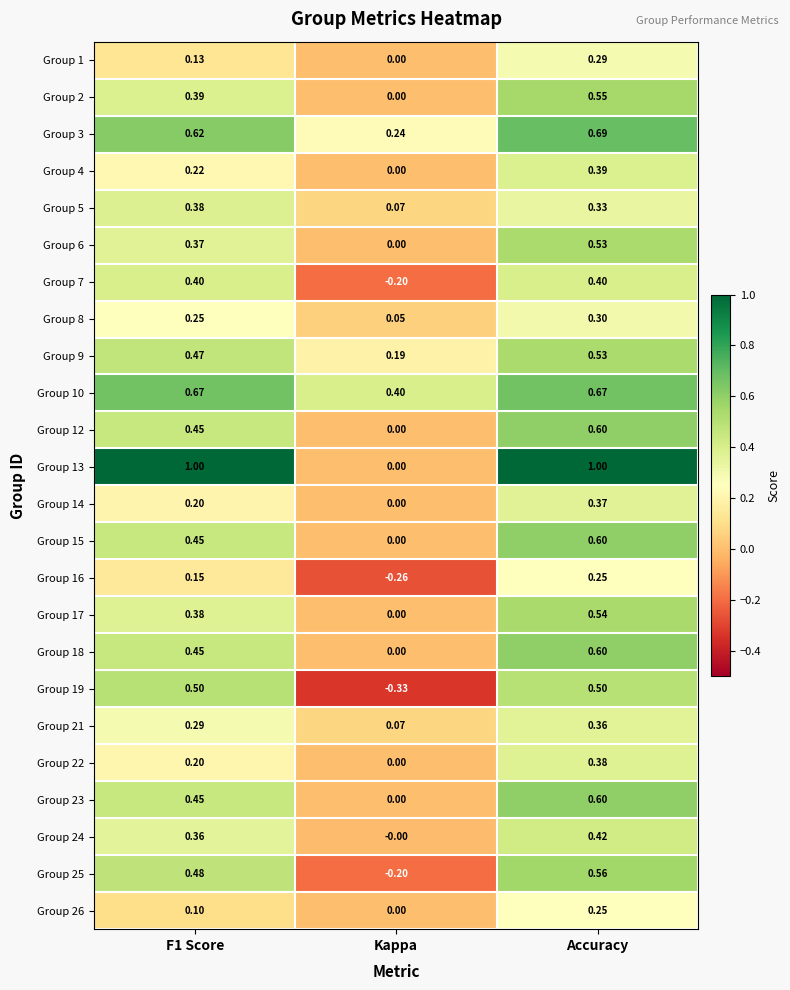

At which label does Group 15 reach its minimum?

Kappa